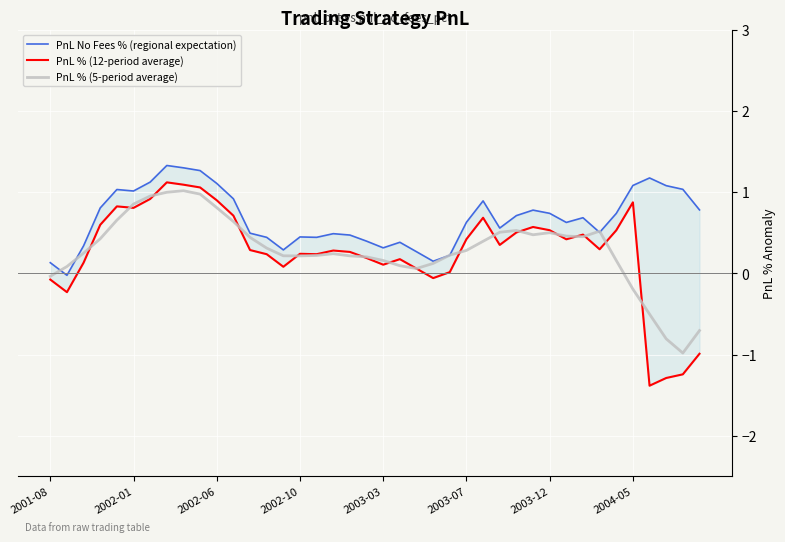

What is the maximum value for PnL % (5-period average)?

1.0